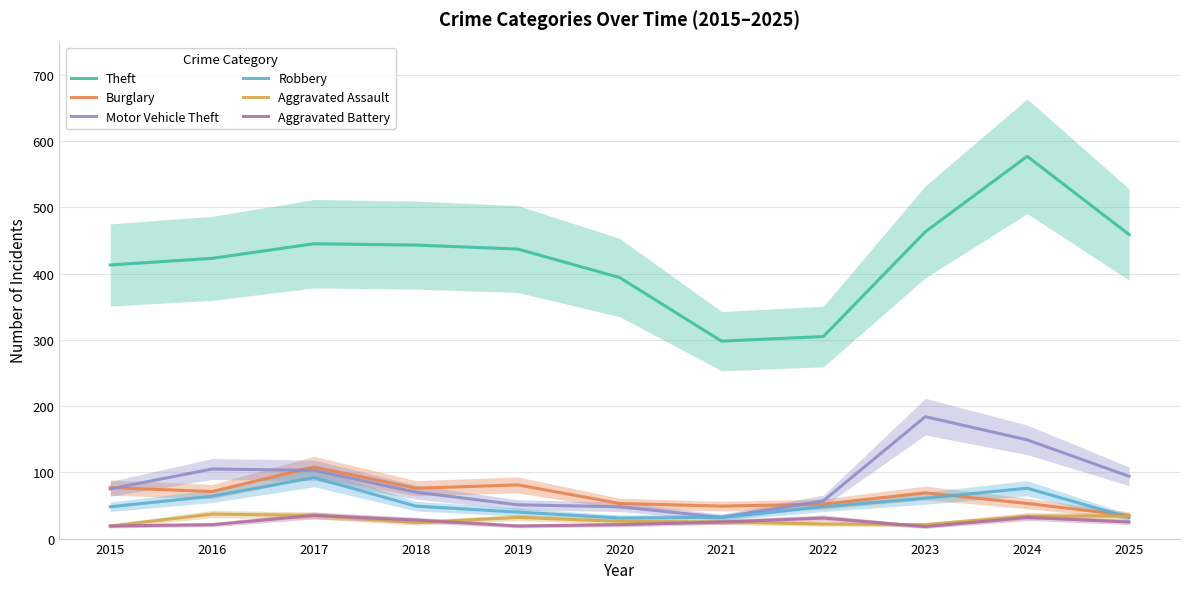

How many data points in Robbery are above 48?

5